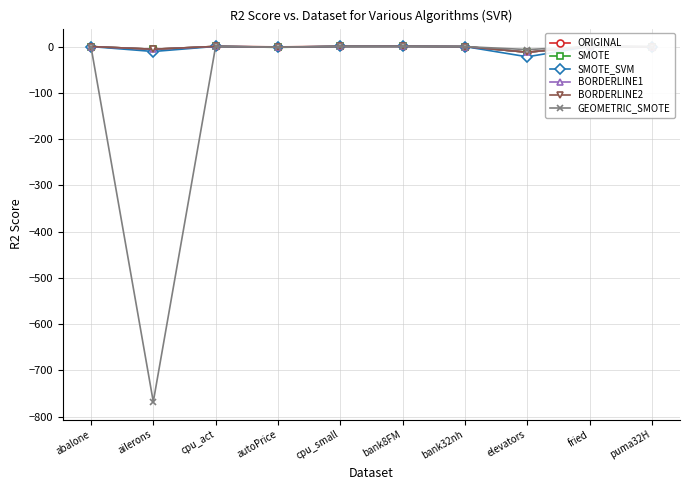

Is it true that GEOMETRIC_SMOTE equals -767.9 at ailerons?

True